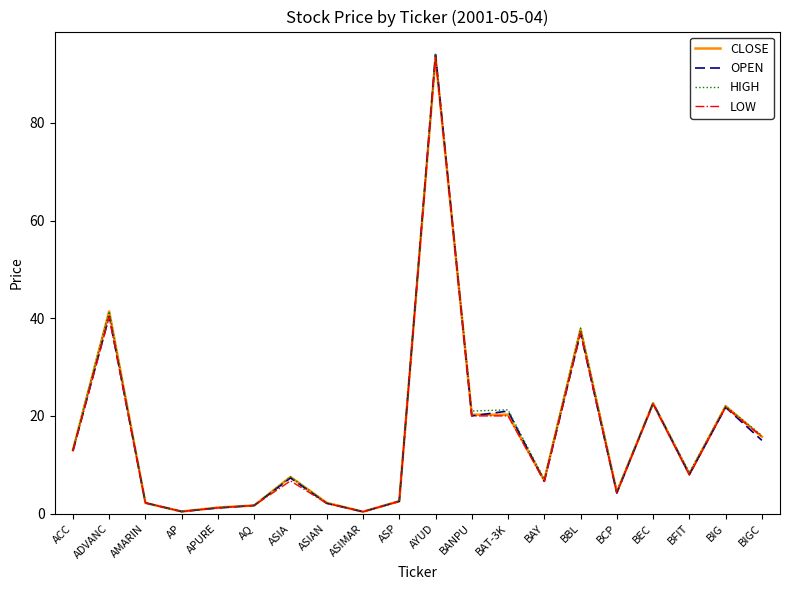

Is it true that OPEN equals 22.6 at BEC?

True